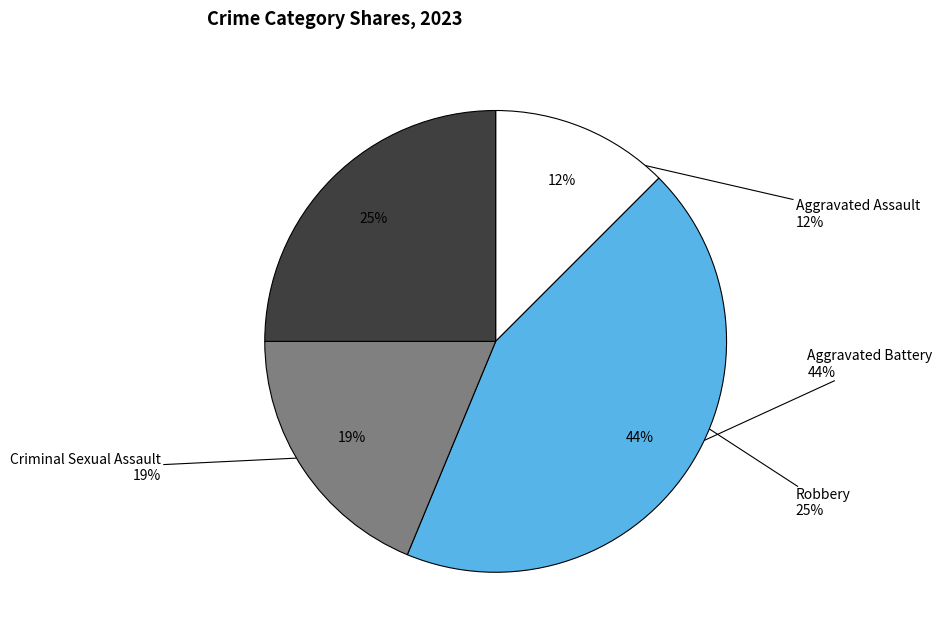

The Criminal Sexual Assault slice represents 30% of the pie. True or false?

False